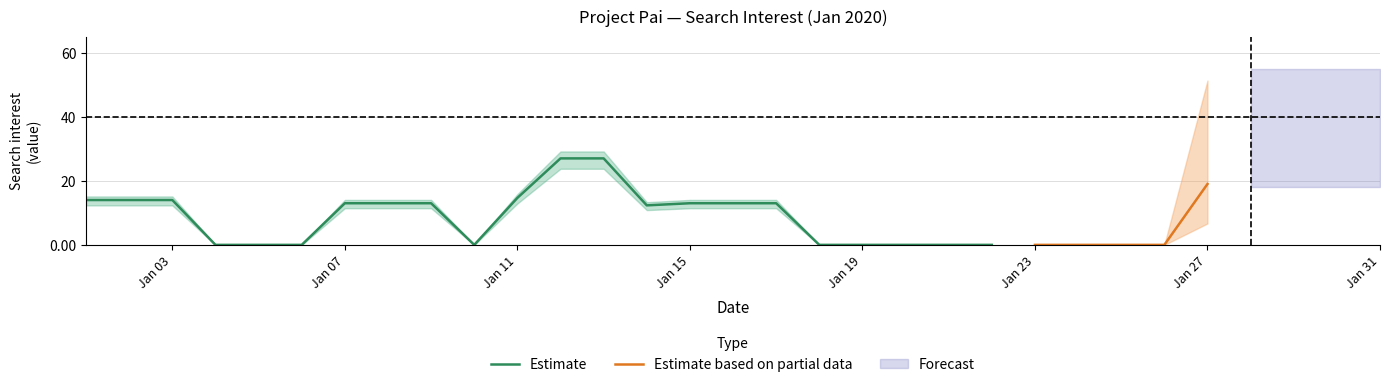

What is the maximum value for Estimate?

27.0